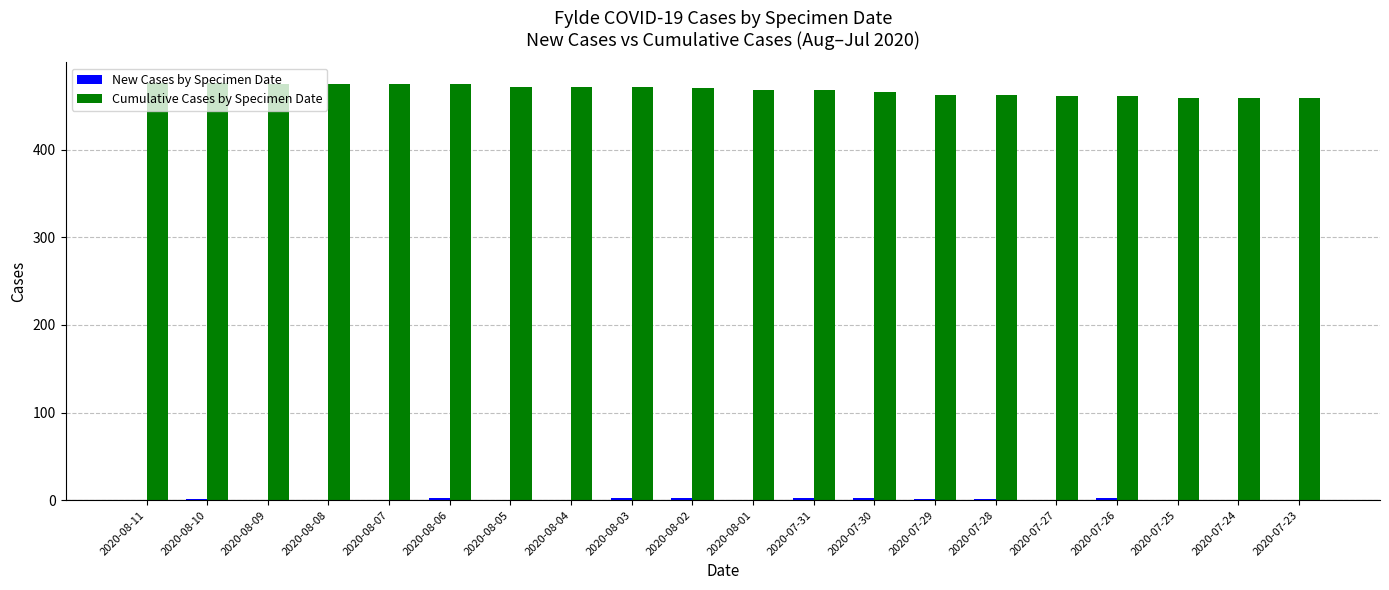

What is the highest value of the Cumulative Cases by Specimen Date series?

476